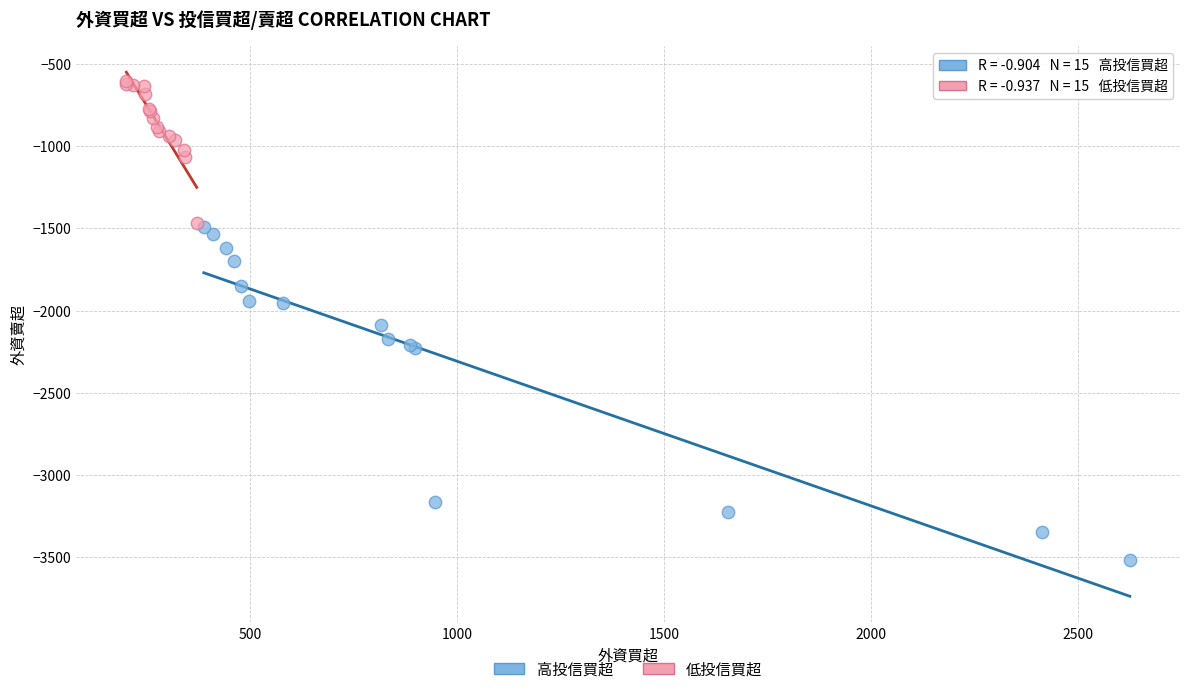

Which series contains the lowest Y value?

高投信買超